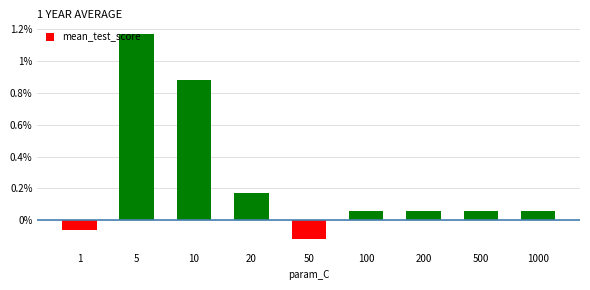

Rank the categories by value from lowest to highest.

50, 1, 100, 200, 500, 1000, 20, 10, 5